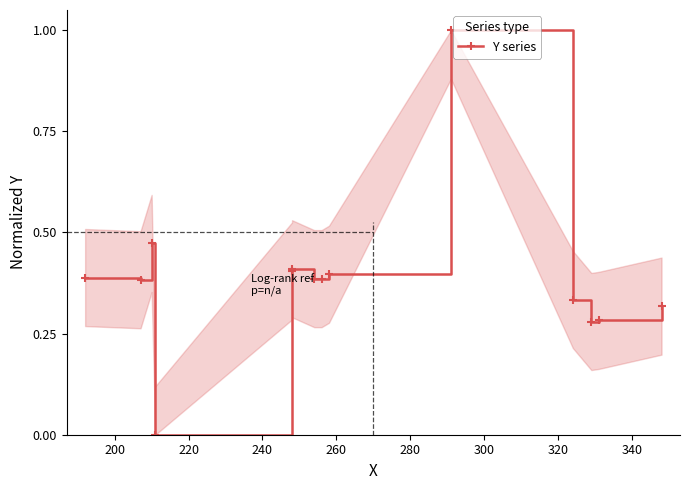

Count the number of data series in this chart.

1